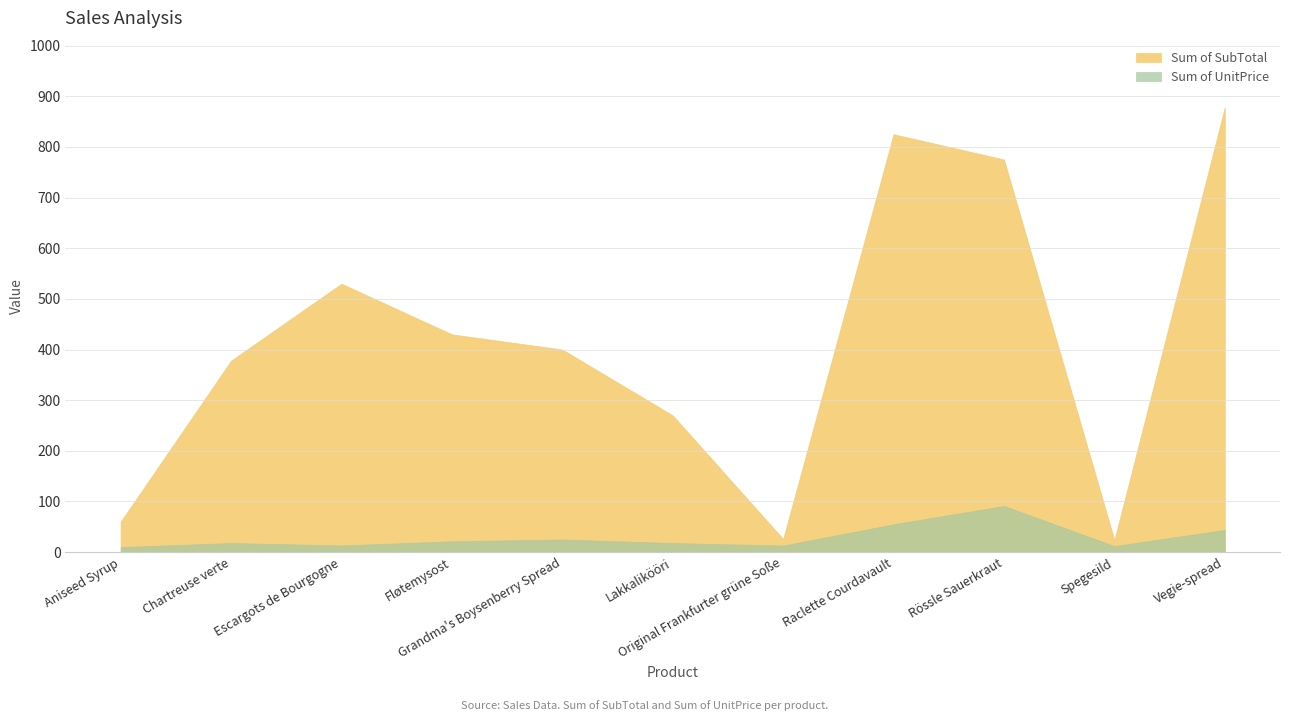

At which category is the sum across all series the highest?

Vegie-spread